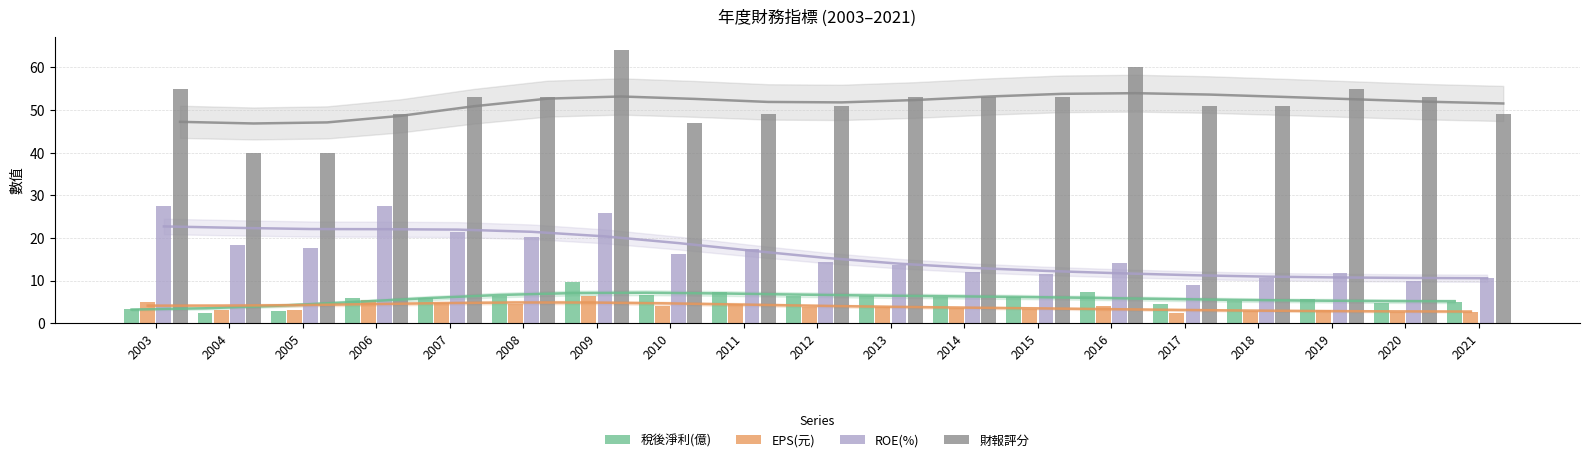

How many groups of bars are there?

19